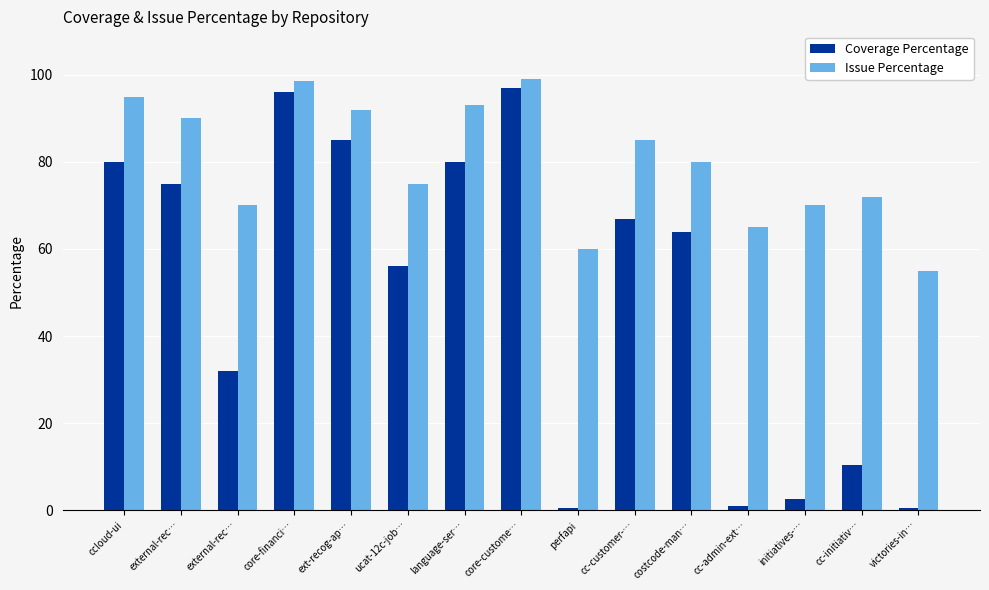

Rank the series by their average value, from highest to lowest.

Issue Percentage, Coverage Percentage